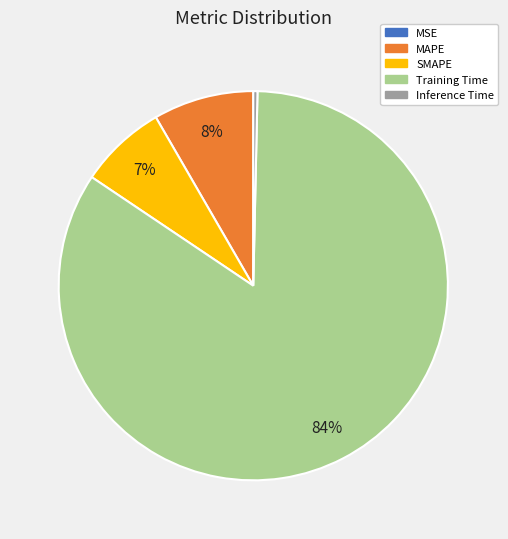

What percentage is the SMAPE slice, to the nearest percent?

7%